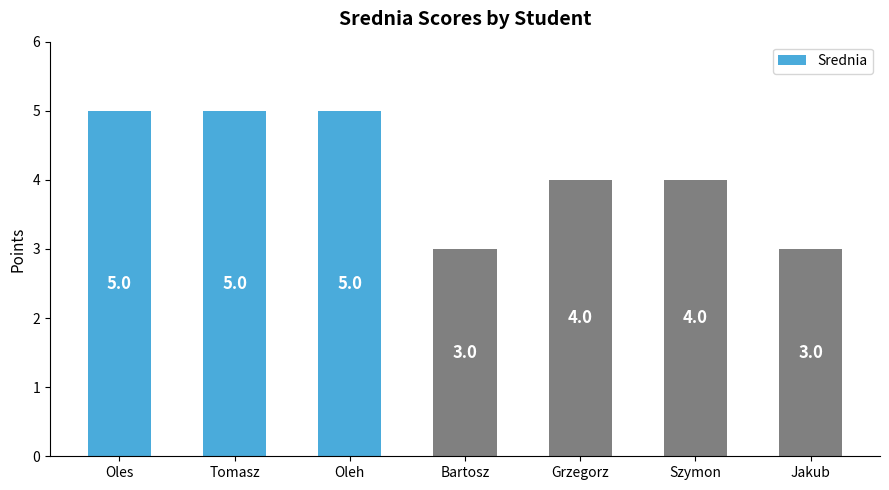

What is the minimum value shown in the chart?

3